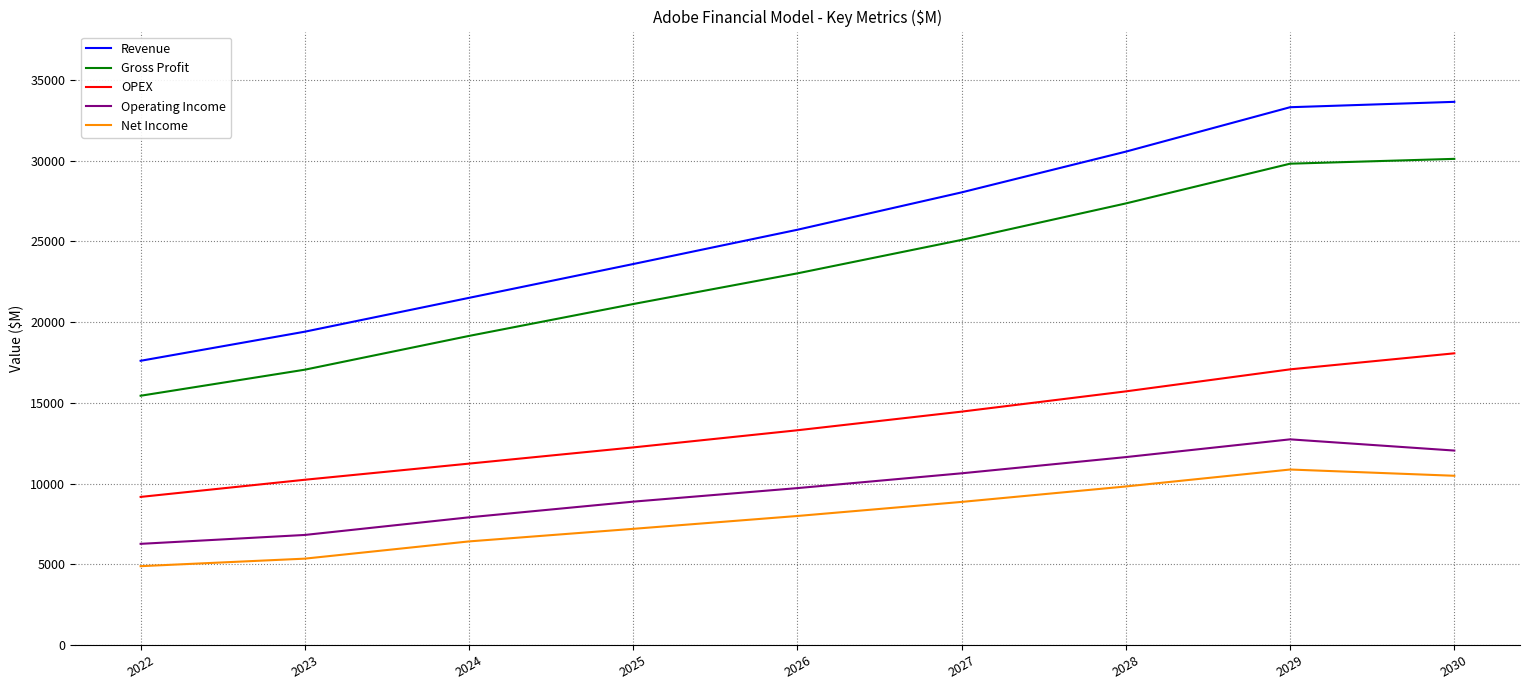

What is the sum of the Revenue values at 2030 and 2025?

57246